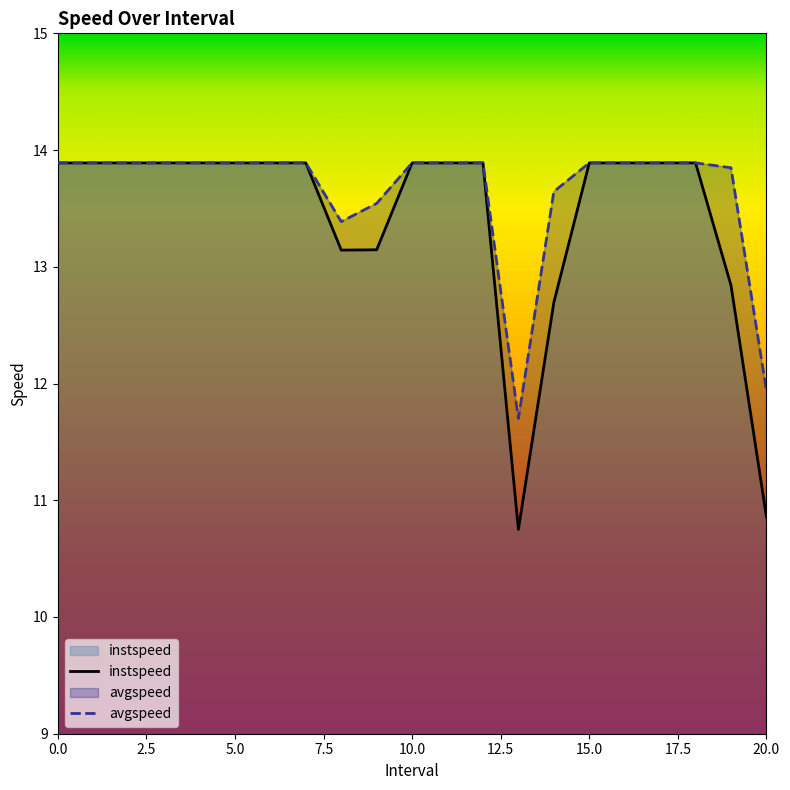

How many data points in instspeed are less than 13?

4